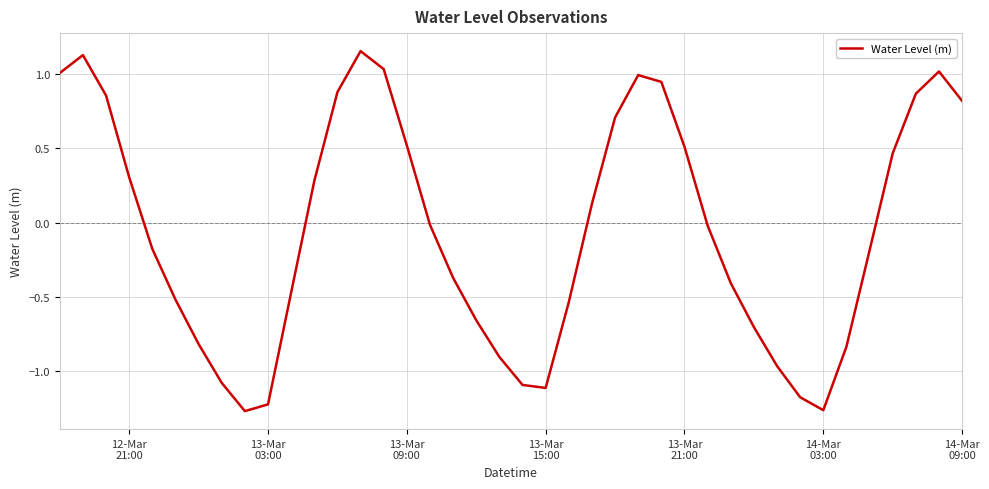

How many lines are shown in the chart?

1